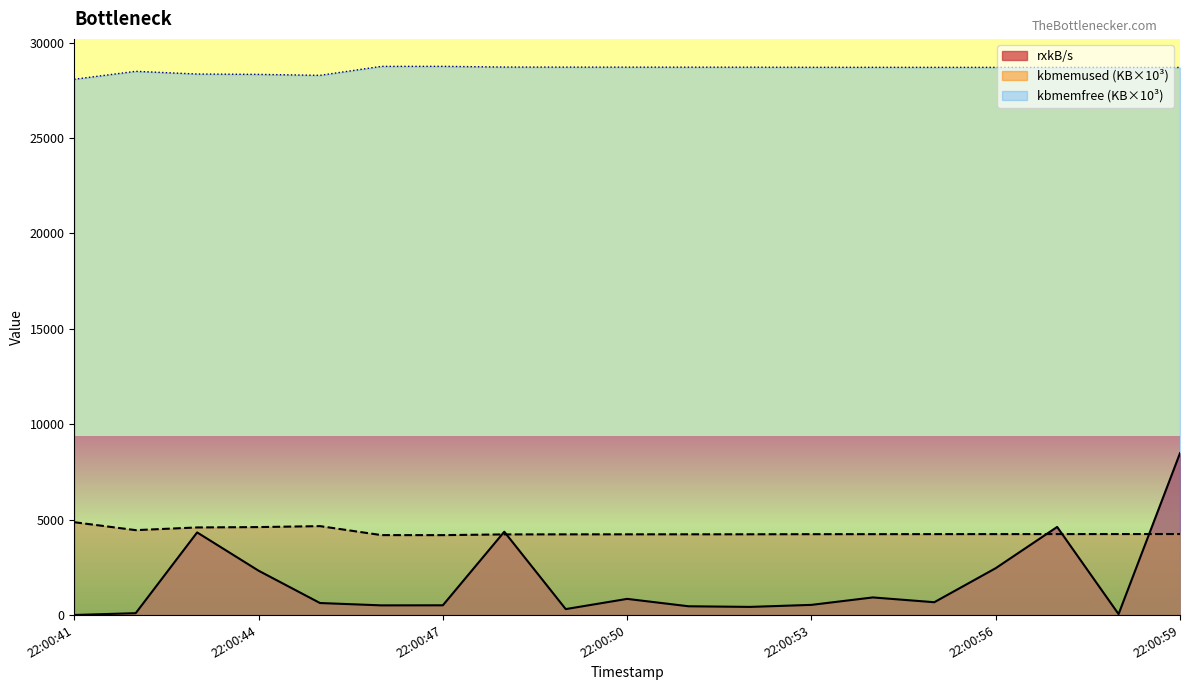

What is the sum of the values at 22:00:46 and 22:00:49?

823.6